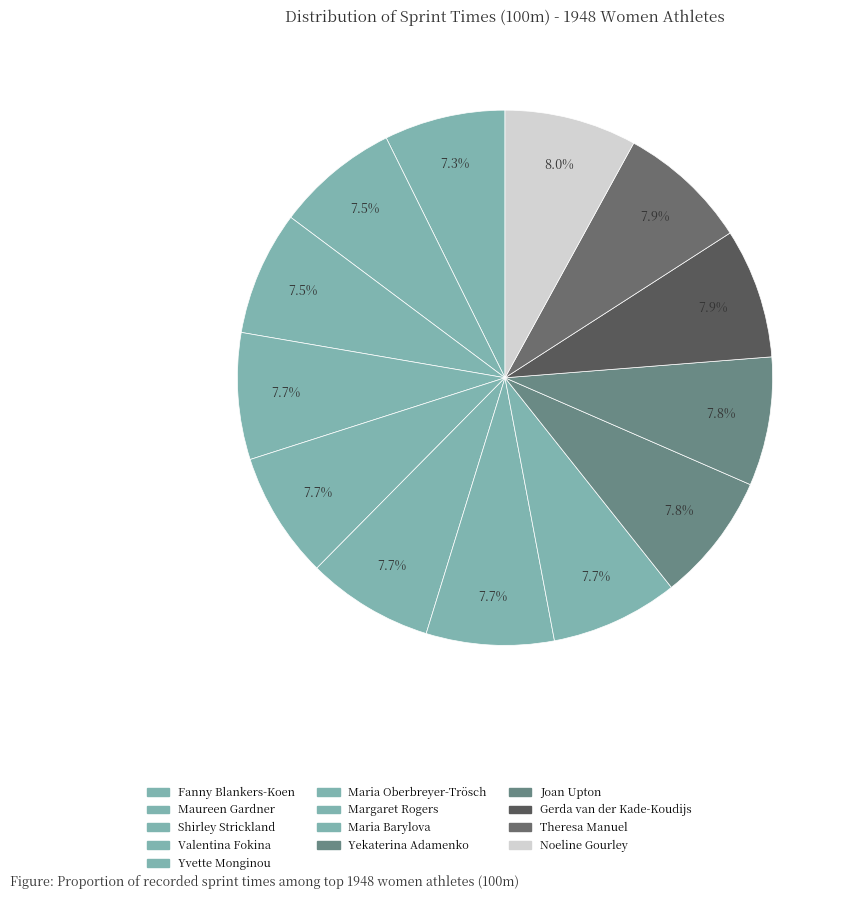

What percentage is NOT represented by Maureen Gardner?

92.5%